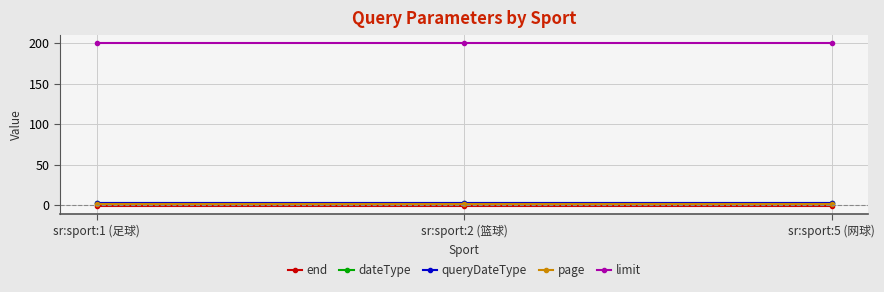

Reading left to right, transcribe all the data shown in this chart.

end: sr:sport:1 (足球)=-1	sr:sport:2 (篮球)=-1	sr:sport:5 (网球)=-1
dateType: sr:sport:1 (足球)=3	sr:sport:2 (篮球)=3	sr:sport:5 (网球)=3
queryDateType: sr:sport:1 (足球)=3	sr:sport:2 (篮球)=3	sr:sport:5 (网球)=3
page: sr:sport:1 (足球)=1	sr:sport:2 (篮球)=1	sr:sport:5 (网球)=1
limit: sr:sport:1 (足球)=200	sr:sport:2 (篮球)=200	sr:sport:5 (网球)=200